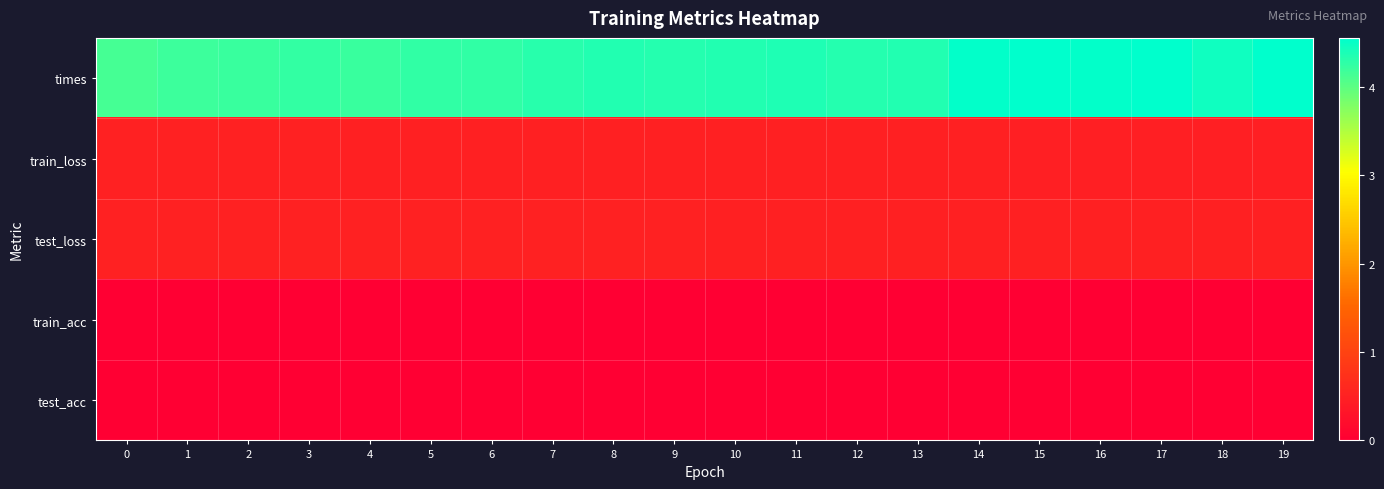

Which has a higher value, 18 or 19?

19